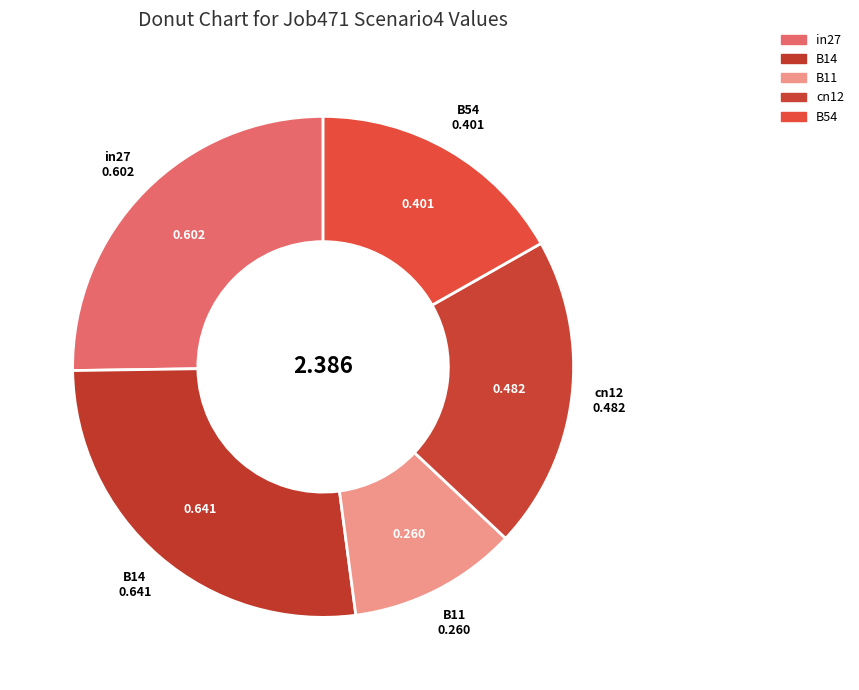

How many segments does this pie chart have?

5